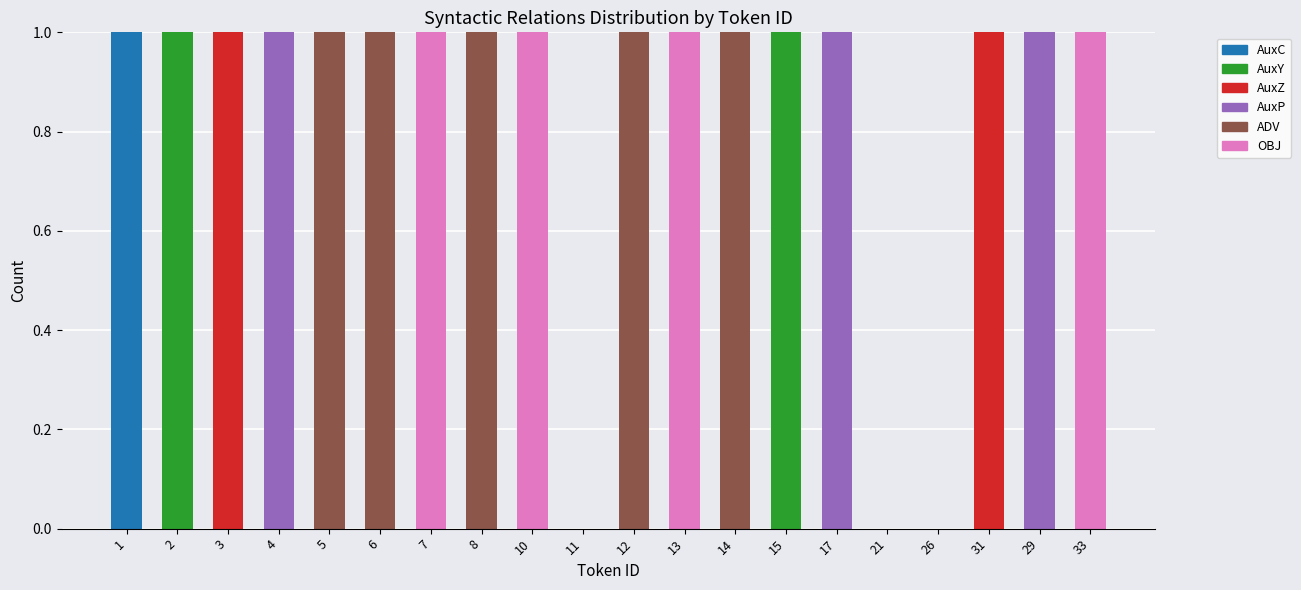

Count the number of data series in this chart.

6